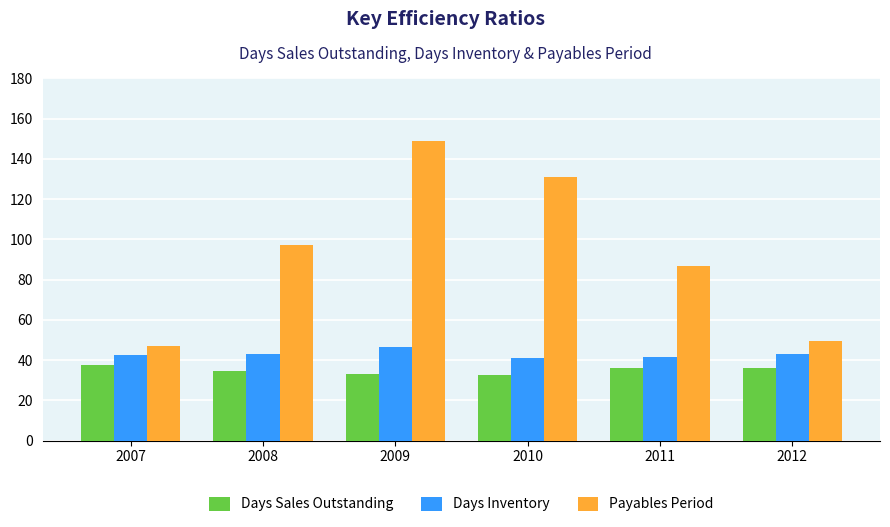

What is the difference between the maximum and second lowest values in the Payables Period series?

99.1